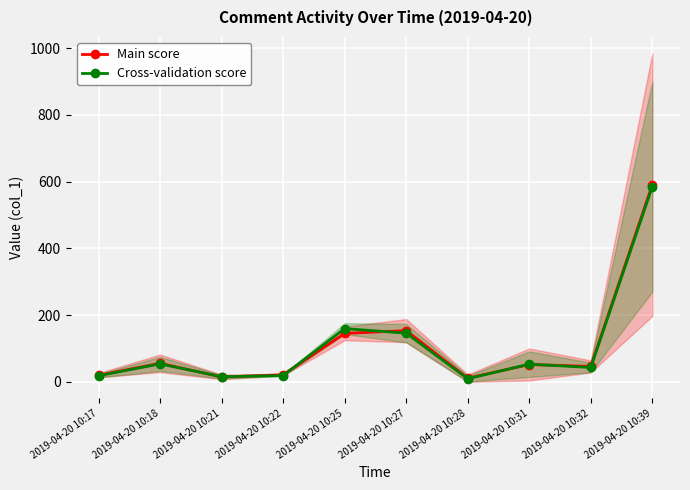

Does the chart display data point markers on the line(s)?

Yes